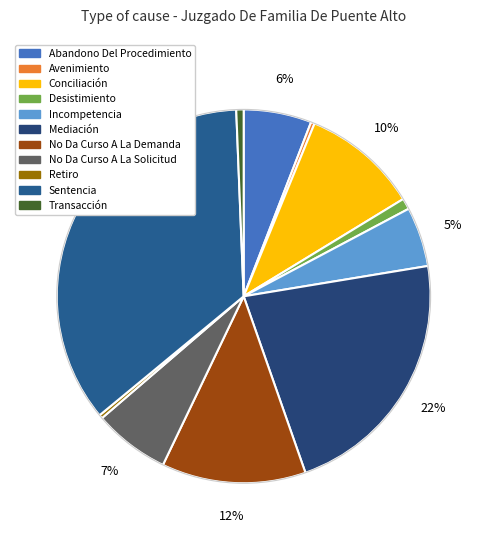

Is the sum of Retiro and Abandono Del Procedimiento greater than half?

No